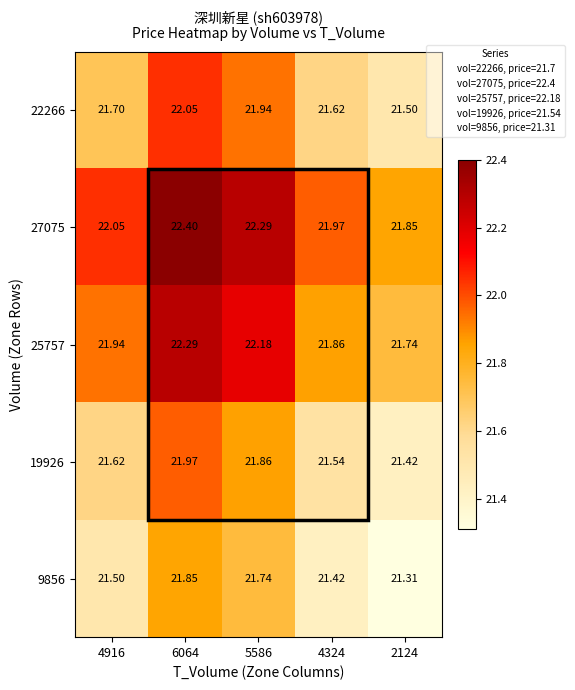

Rank the series by their maximum value, from highest to lowest.

27075, 25757, 22266, 19926, 9856